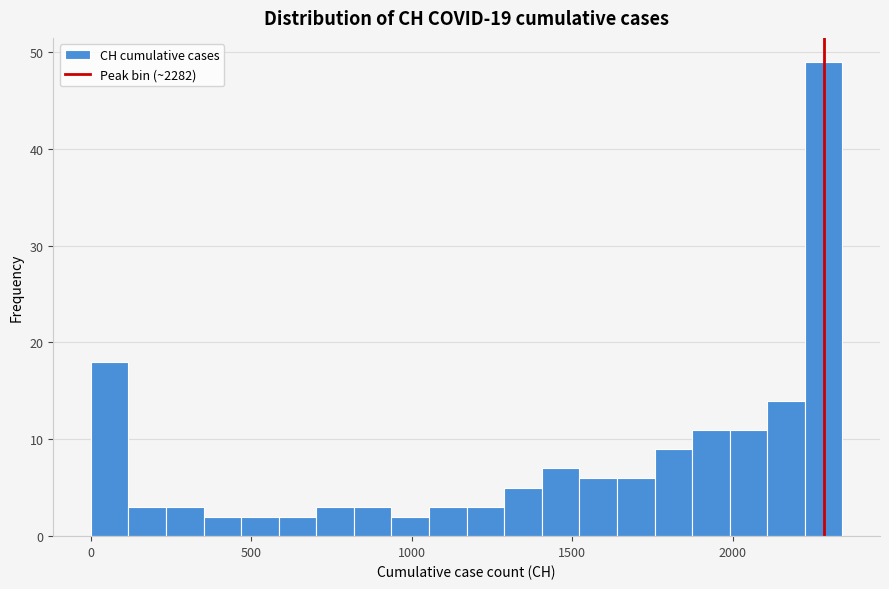

Around what value on the x-axis is the tallest bar? Give the approximate position of its centre, as read against the axis.

2300